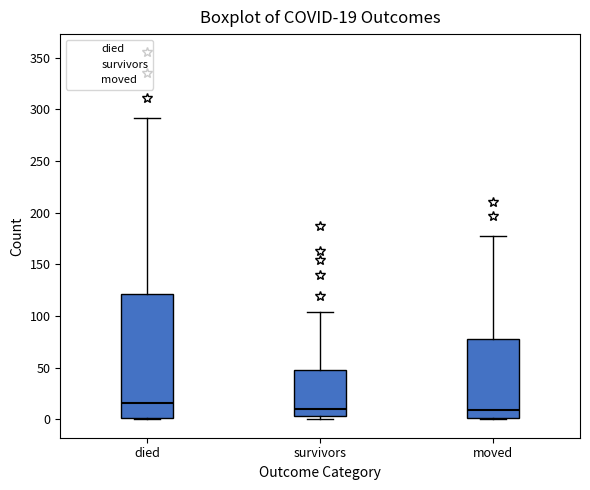

Comparing the boxes themselves (not the whiskers), which one is the tallest?

died